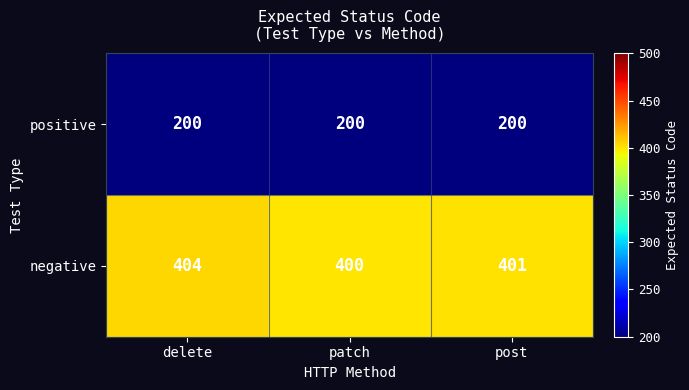

What is the difference between the highest and lowest values at delete?

204